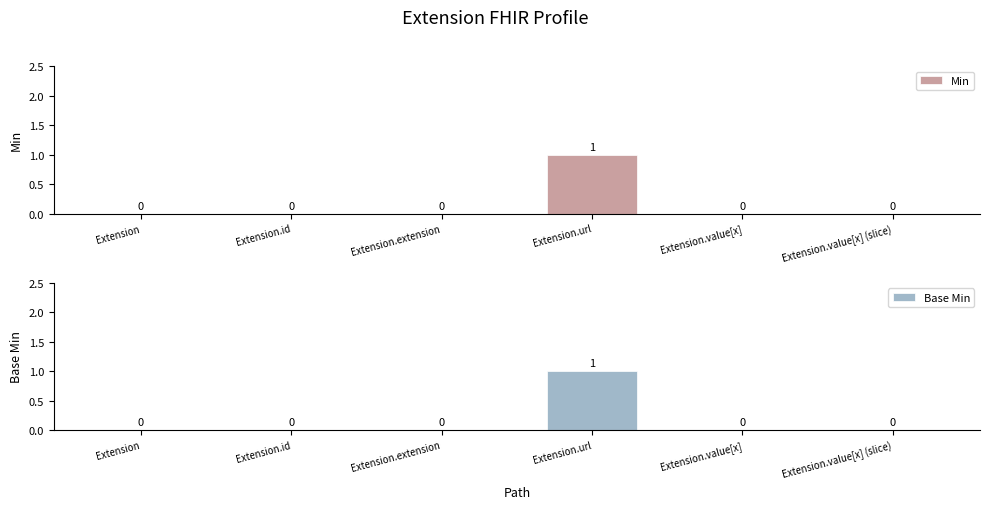

How many groups of bars are there?

6